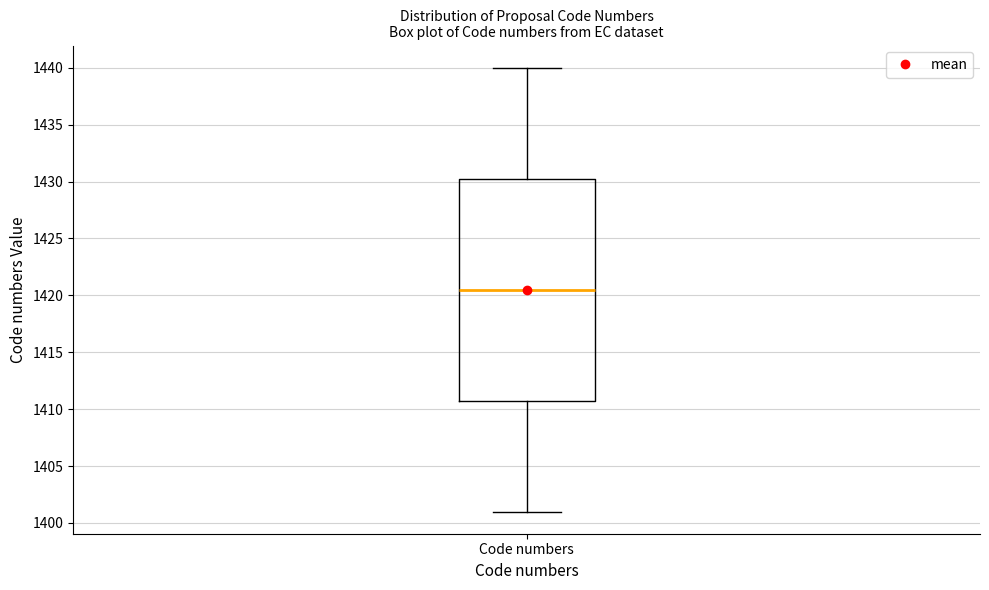

Where does the lower whisker of the box for Code numbers end on the y-axis? The values are not printed on the chart, so give them approximately, as read against the axis.

1401.0